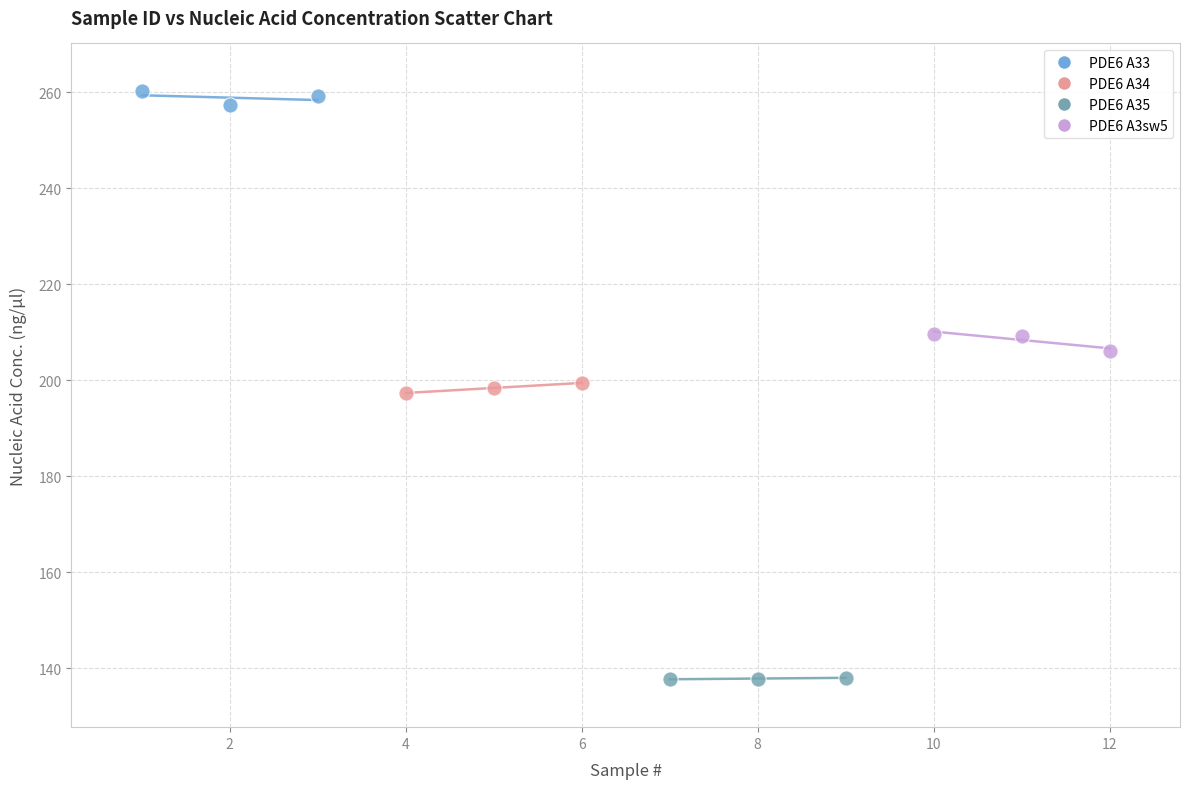

Which series reaches the minimum Y coordinate?

PDE6 A35